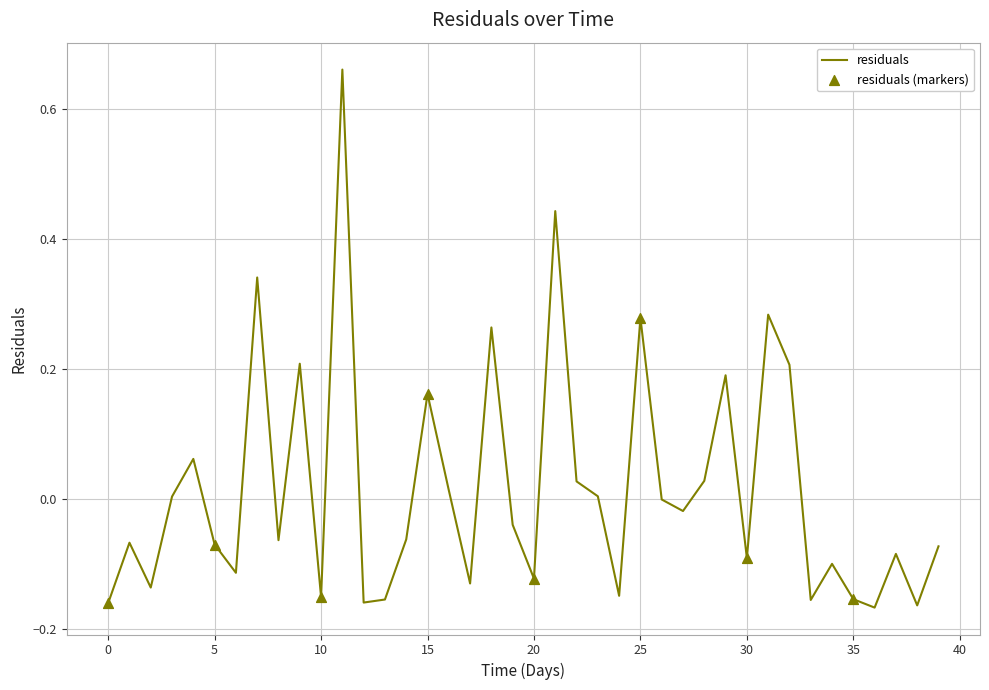

What is the difference between the maximum and minimum values?

0.8